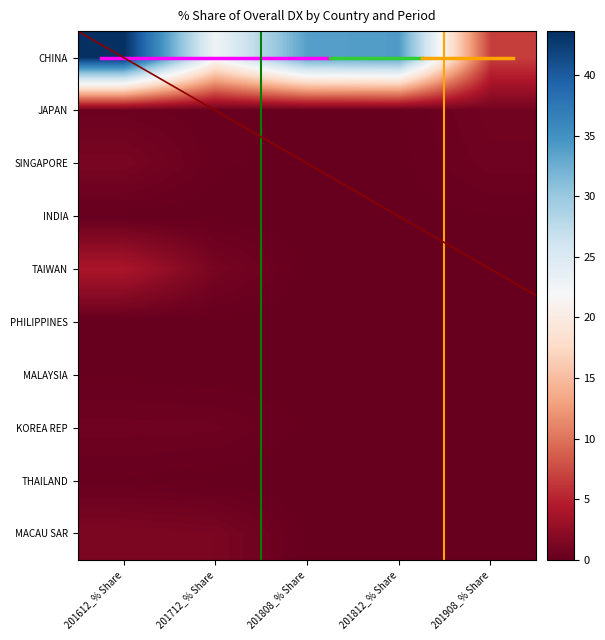

Count the number of data series in this chart.

10